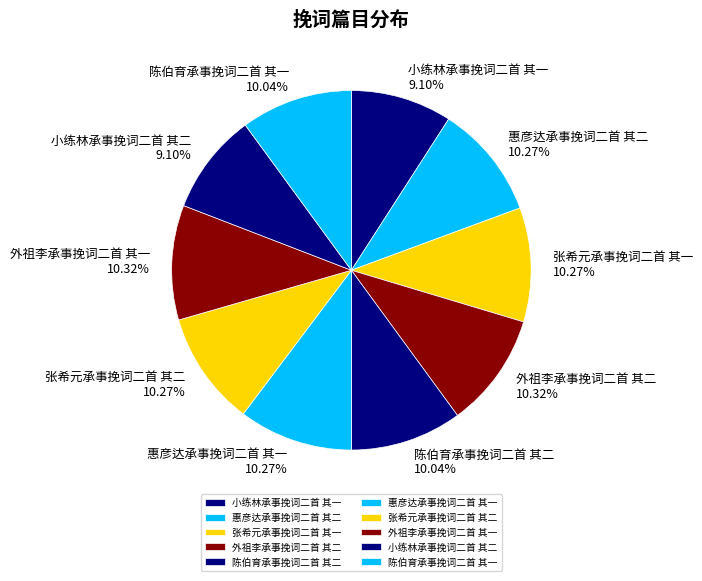

What is the ratio of the value at 张希元承事挽词二首 其二 to the value at 惠彦达承事挽词二首 其二?

1.0